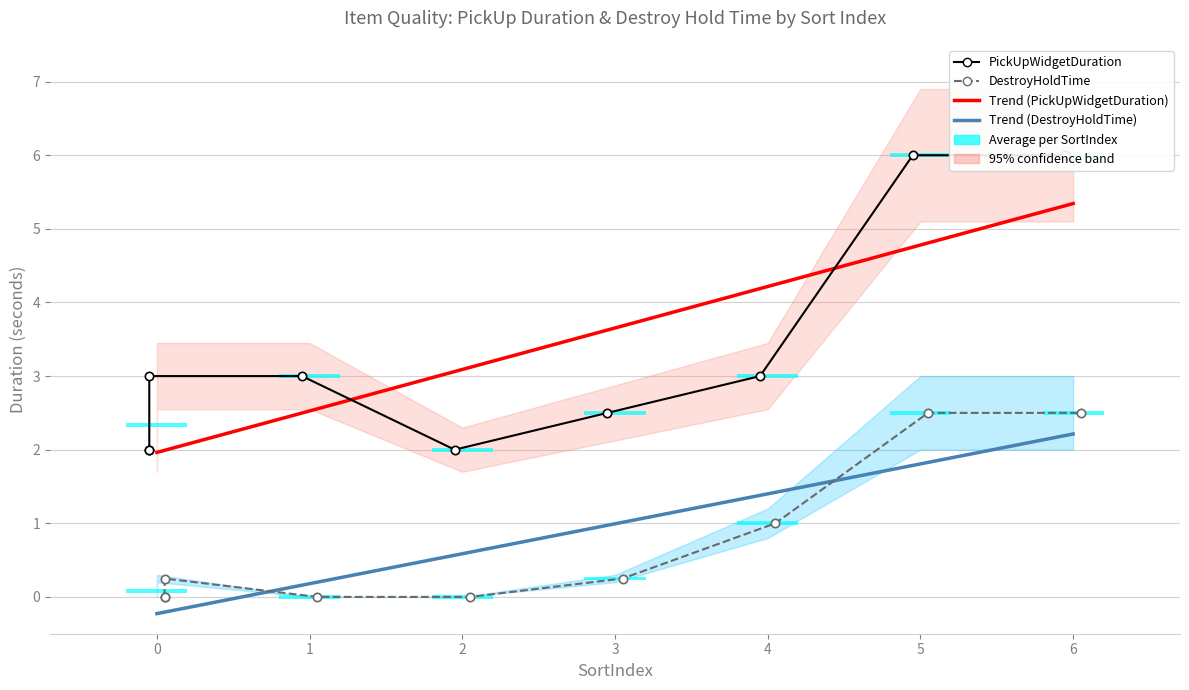

At how many categories does at least one series exceed 4?

2